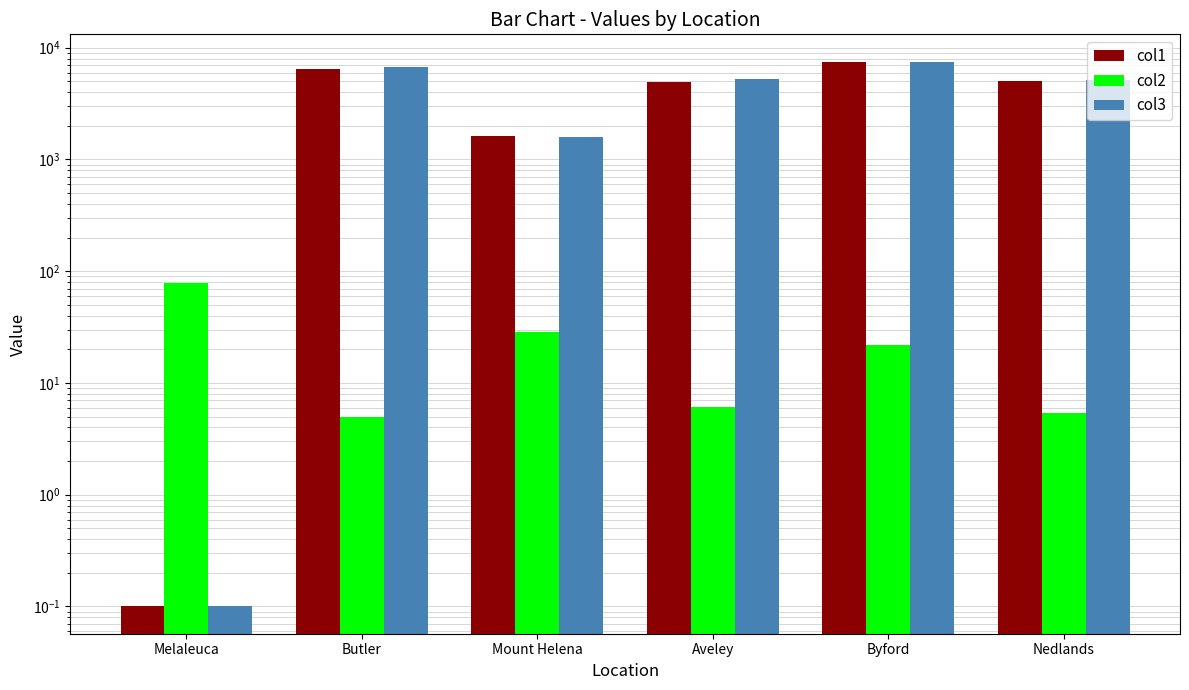

Does the chart contain any negative values?

No